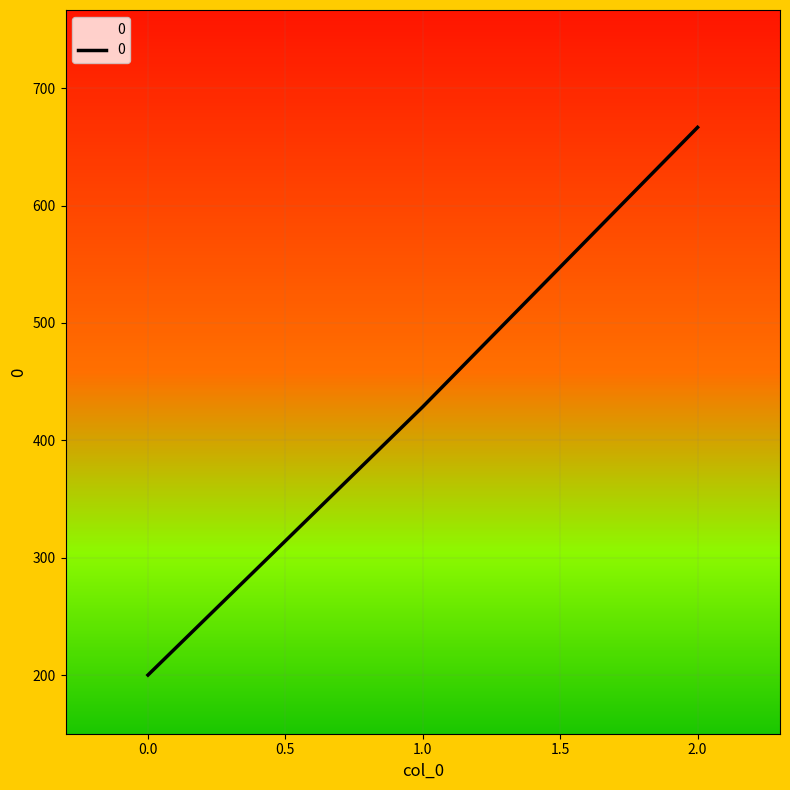

What is the change in value from 0.0 to 1.0?

+228.6